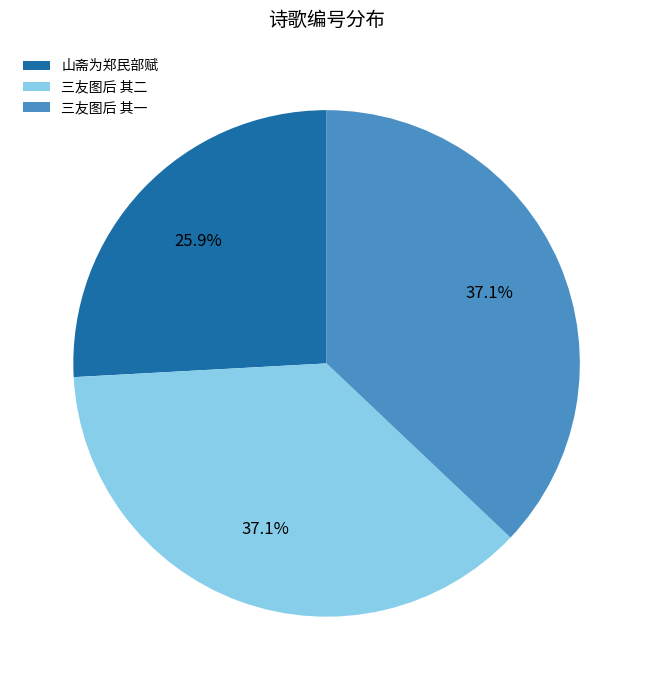

Count the number of slices in the pie.

3